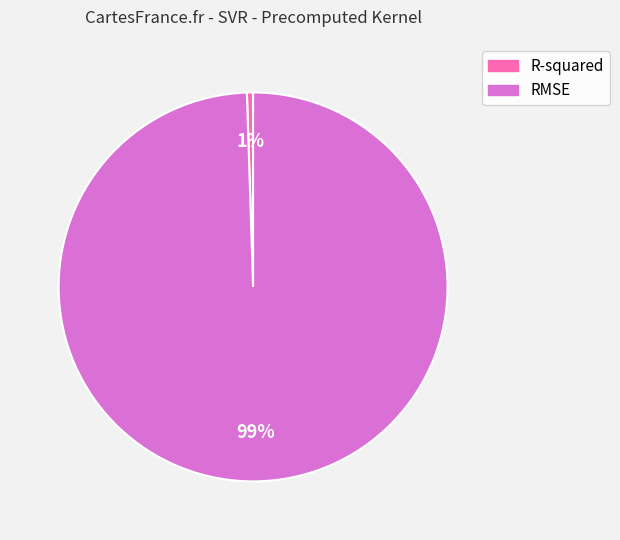

Do RMSE and R-squared together represent more than half of the pie?

Yes